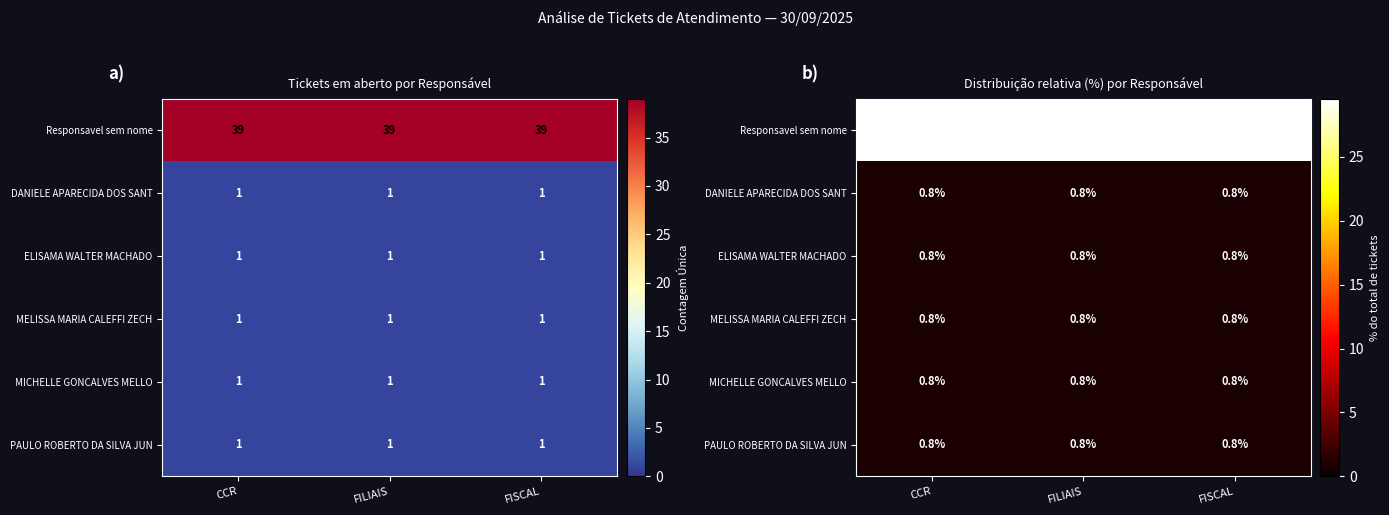

What is the total value across all series at CCR?

33.3